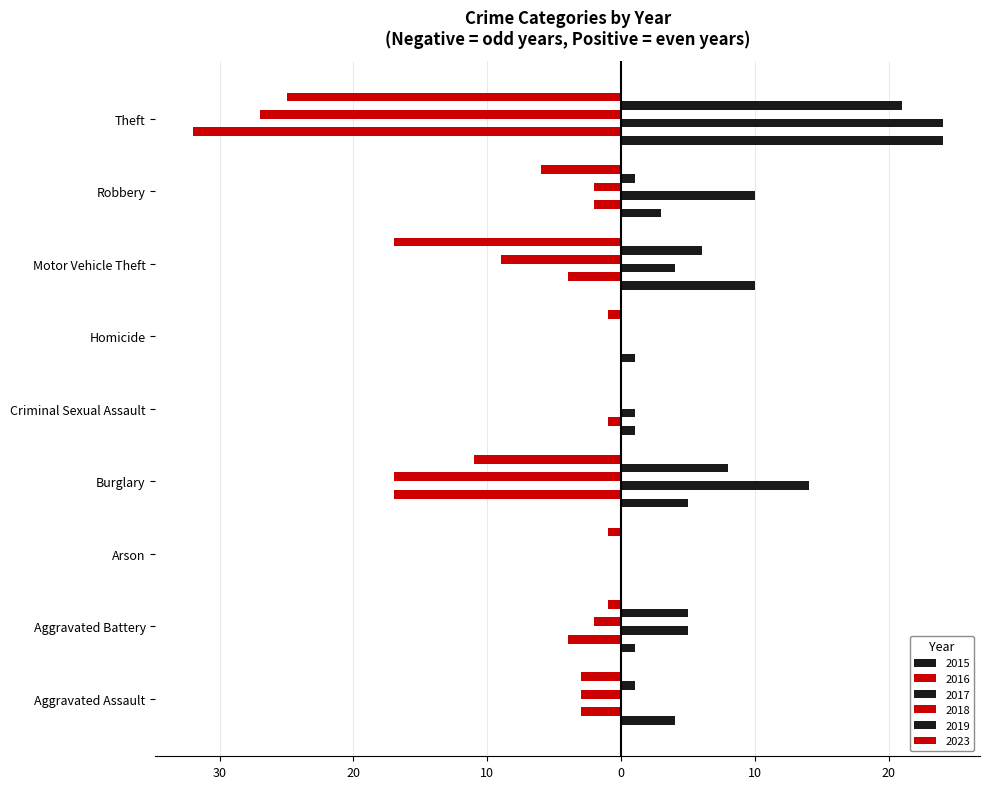

Between Burglary and Arson, which is larger?

Burglary